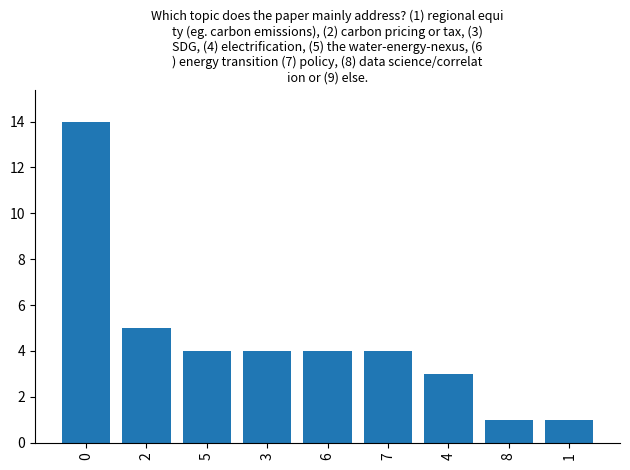

What is the difference between the maximum and minimum values?

13